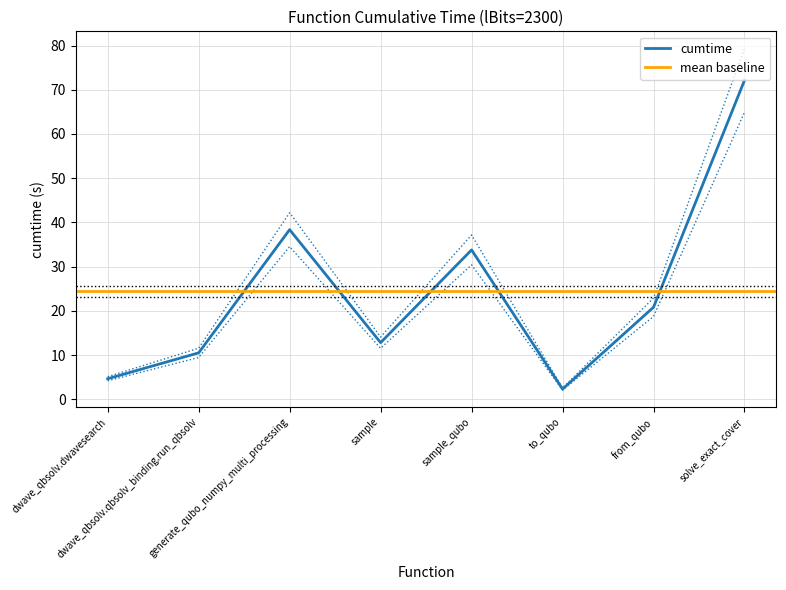

The chart shows a value of 31.7 at from_qubo. True or false?

False